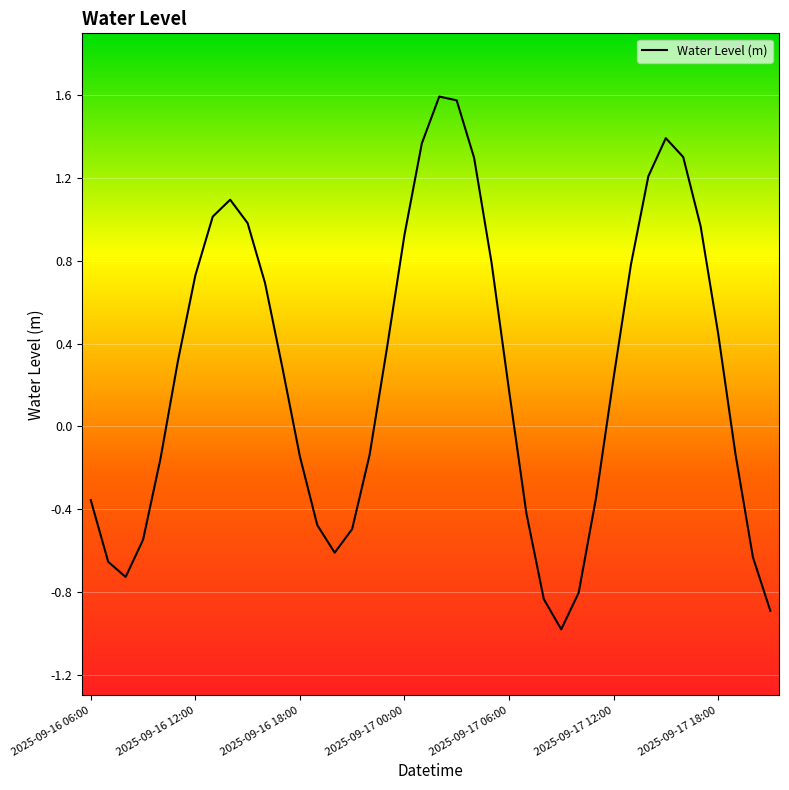

How many distinct data groups are displayed?

1